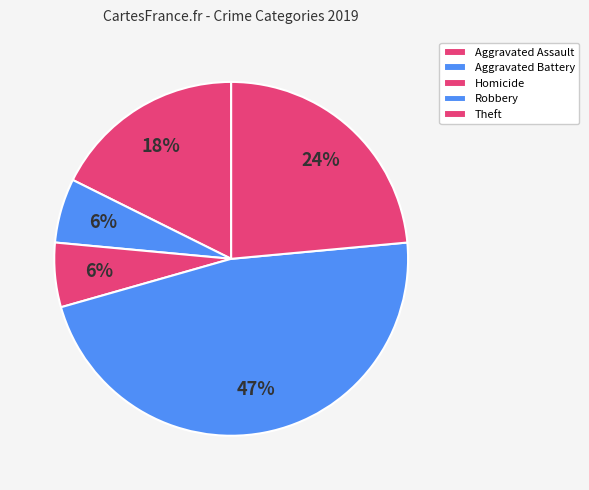

How many slices are in this pie chart?

5